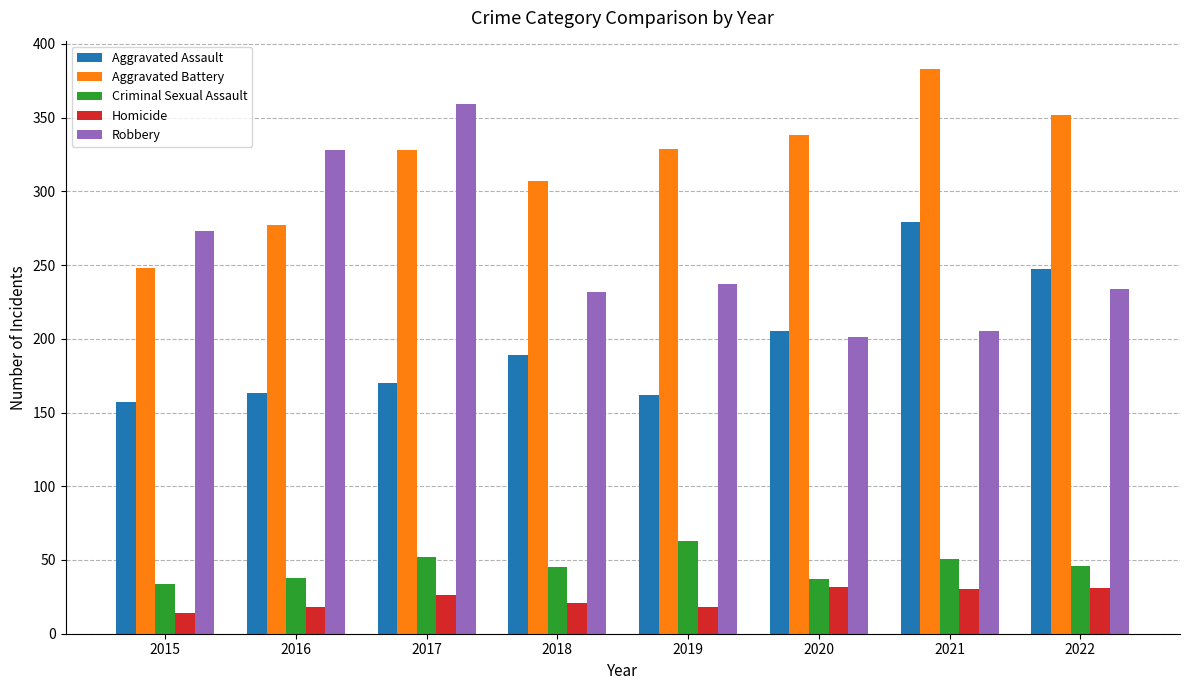

What is the average value of the Criminal Sexual Assault series?

46